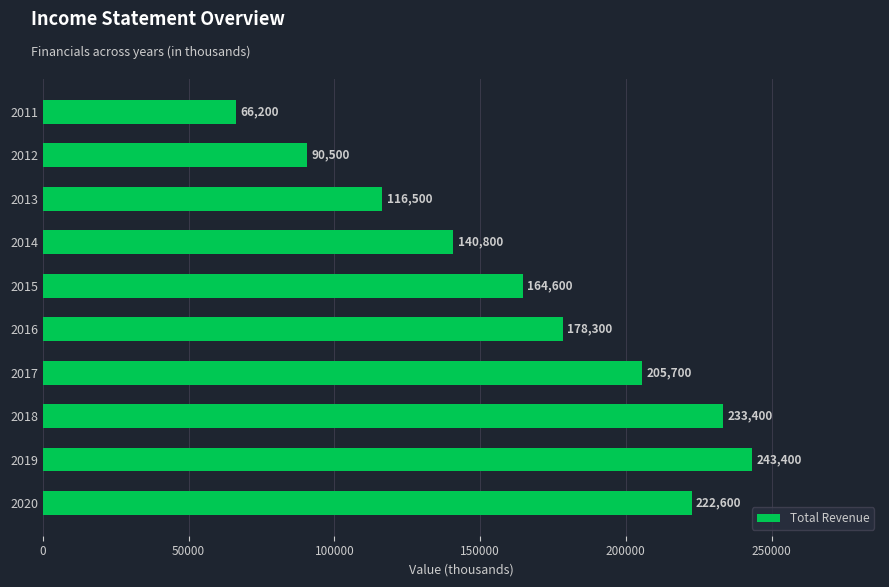

What is the change in value from 2018 to 2019?

+10000